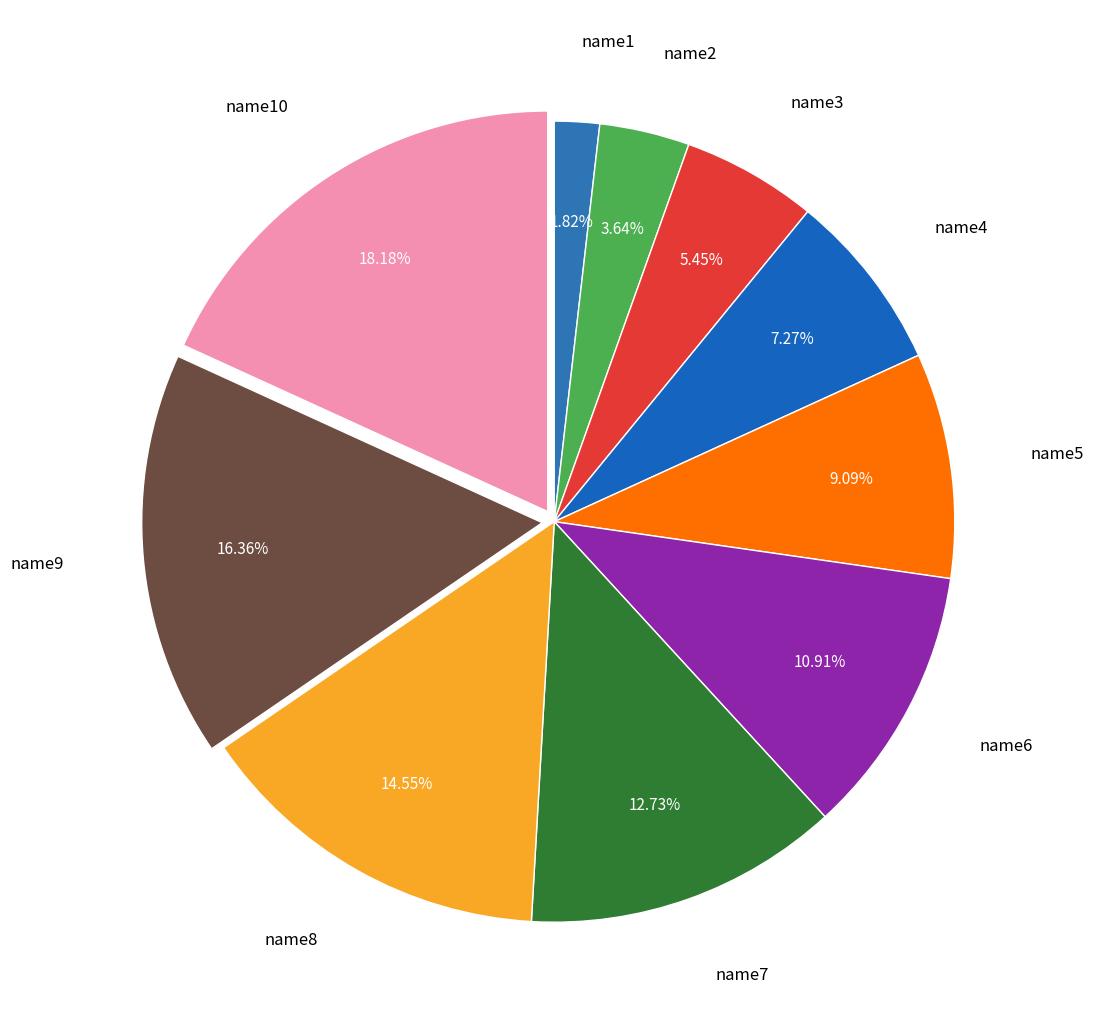

Between name7 and name9, which is larger?

name9